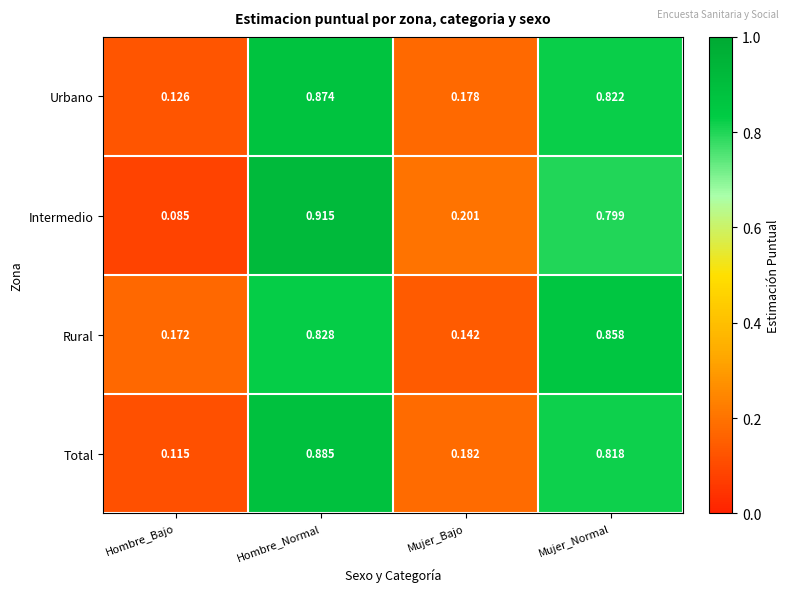

Rank the series at Hombre_Normal from lowest to highest value.

Rural, Urbano, Total, Intermedio